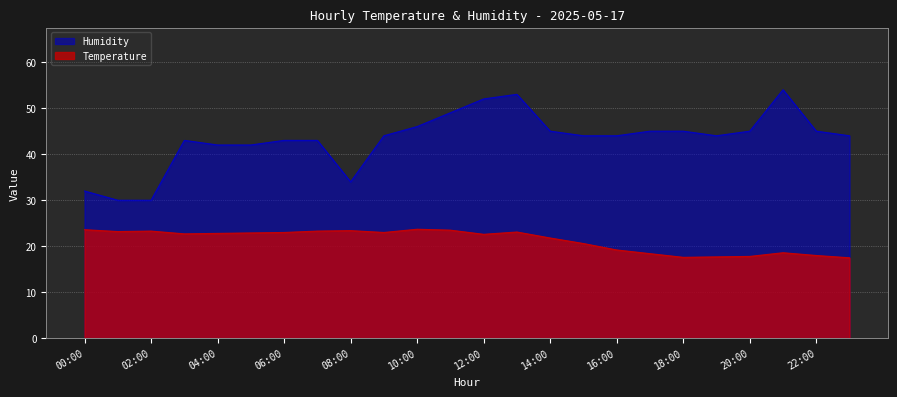

At which category does the chart reach its minimum across all series?

23:00